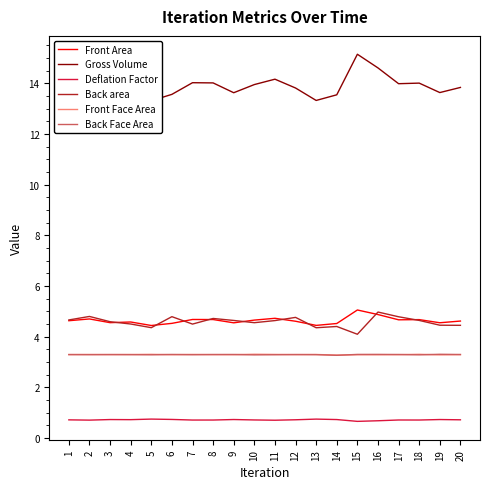

Is the value of Front Face Area at 7 greater than the value of Back Face Area at 1?

Yes